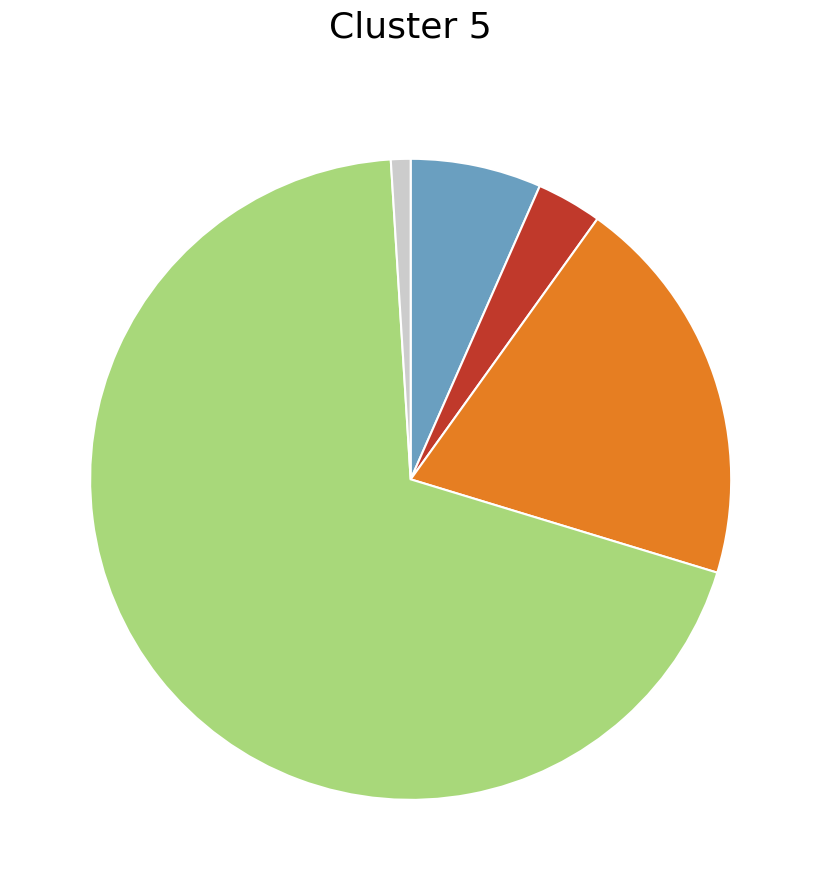

Count the number of slices in the pie.

5